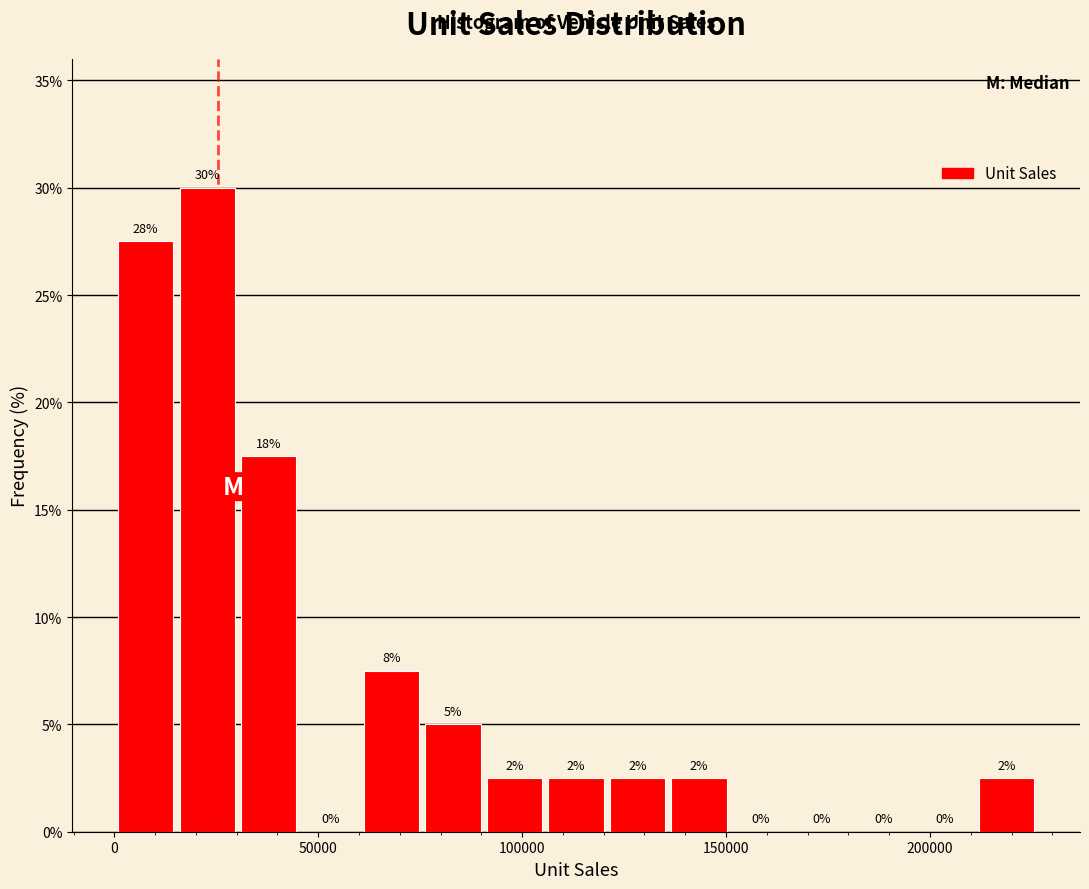

Around what value on the x-axis is the tallest bar? Give the approximate position of its centre, as read against the axis.

25000